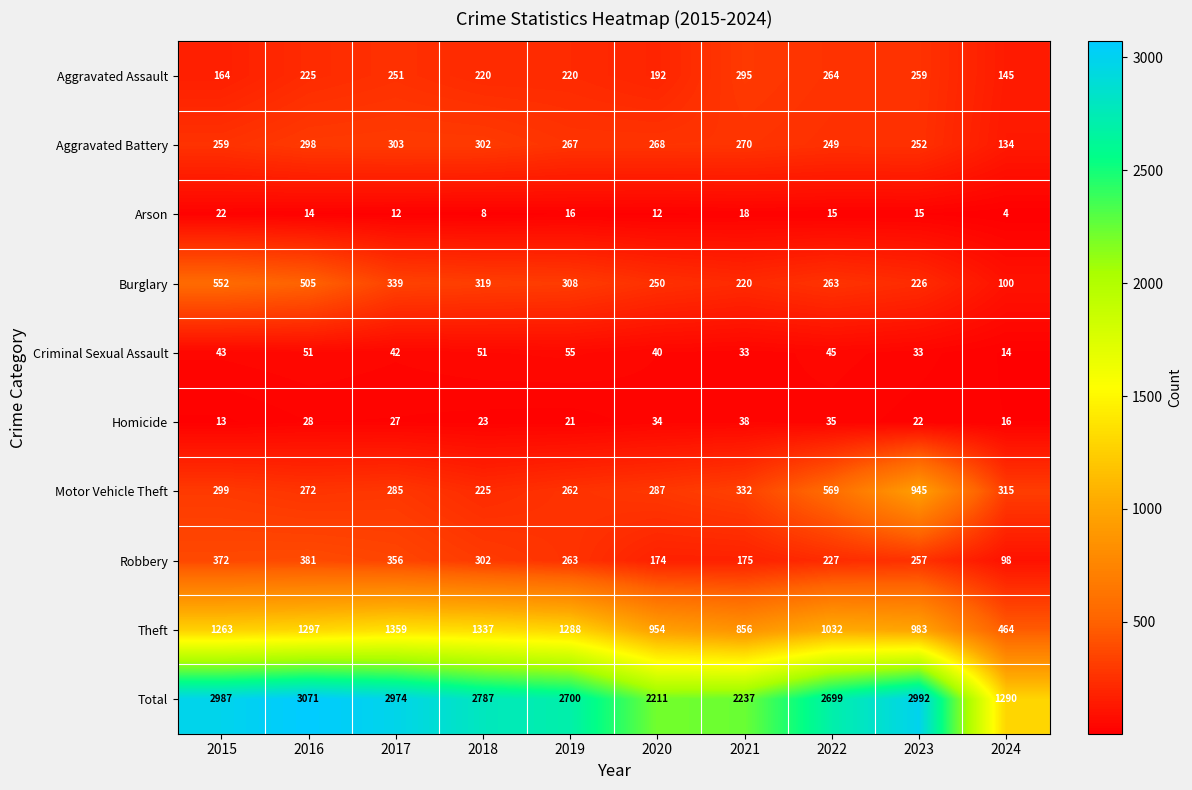

The value of Total at 2022 is 3753. True or false?

False